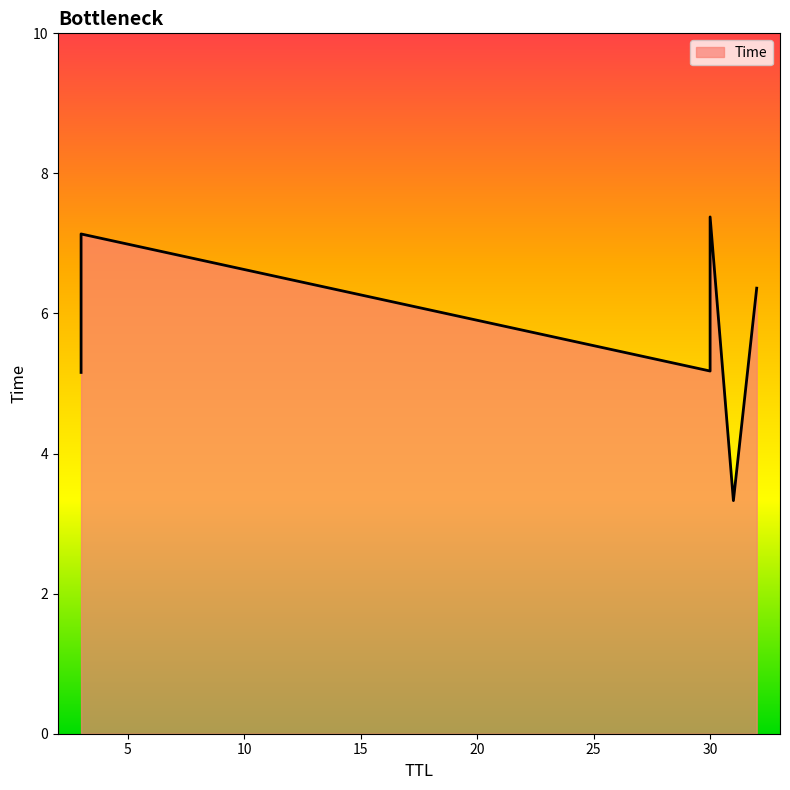

Approximately how many times larger is the value at 3 compared to 30?

1.4